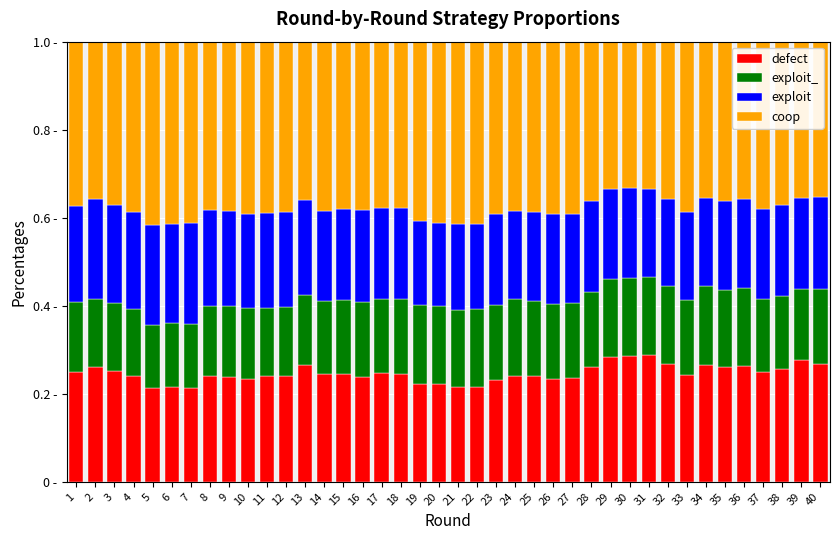

Does the chart contain stacked bars?

Yes